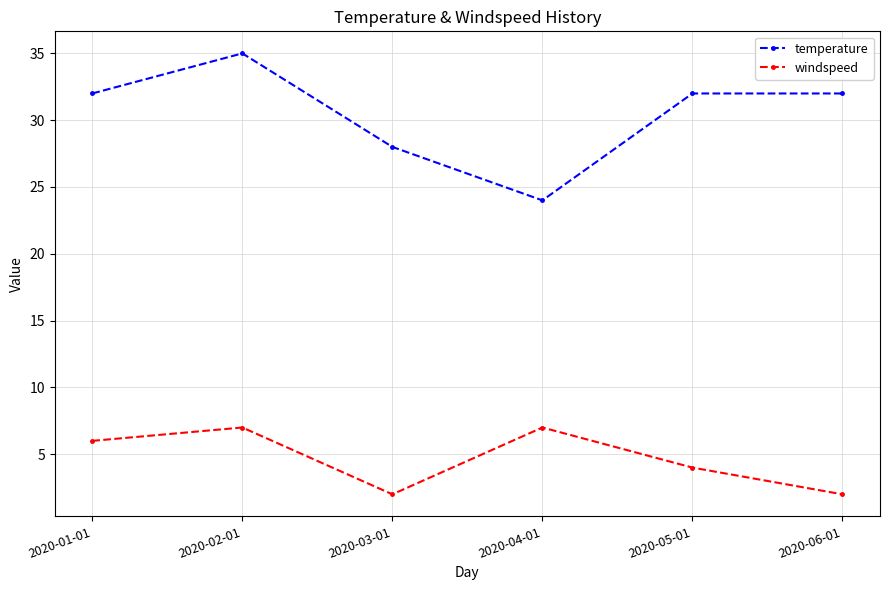

True or false: temperature has more than 0 interior local peaks.

True